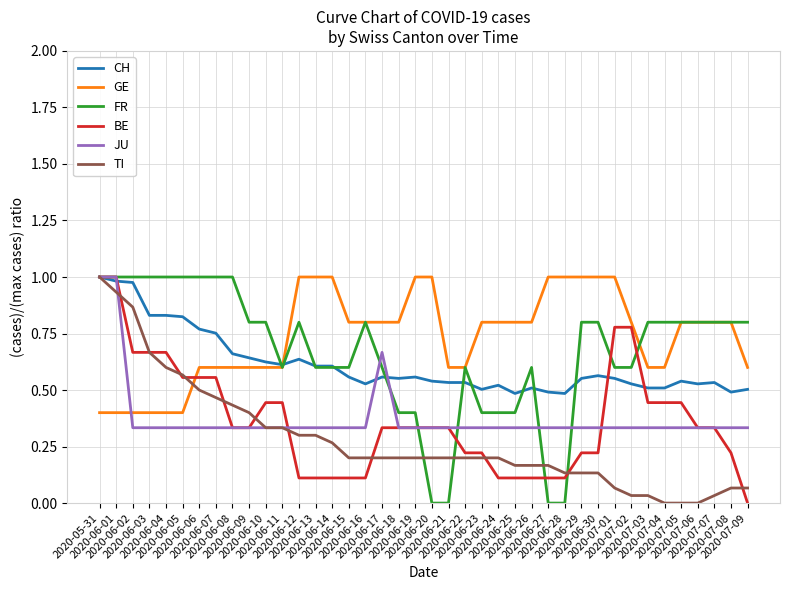

True or false: TI and GE cross at least once.

True